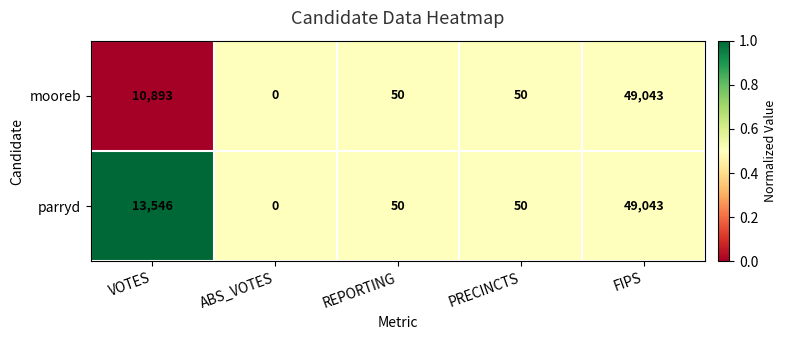

List the series in order of their overall mean, lowest first.

mooreb, parryd